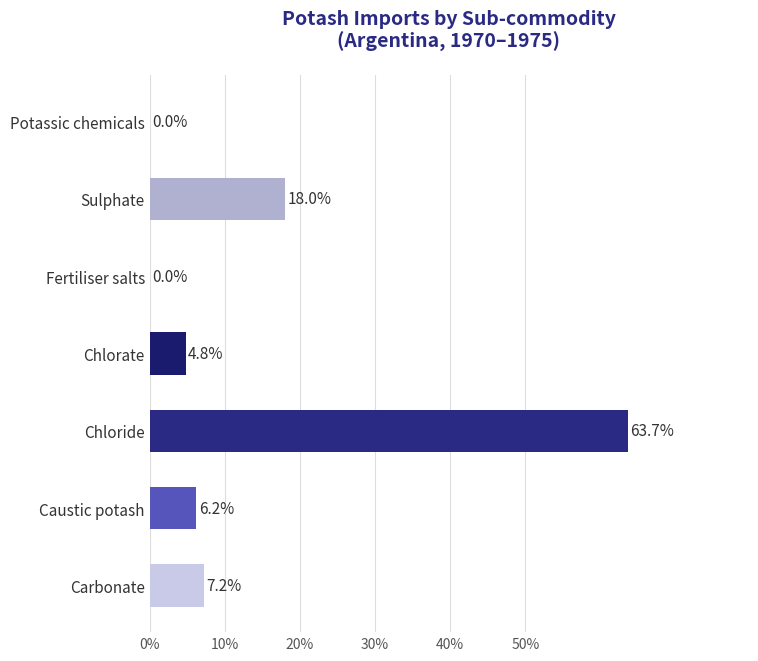

How many values are above zero?

5